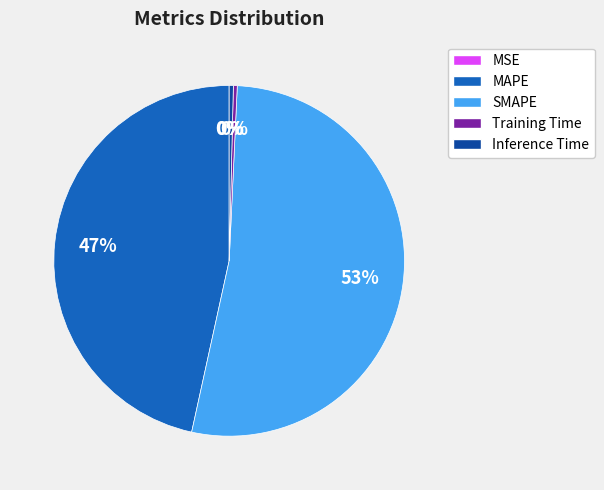

Which slice is the largest?

SMAPE